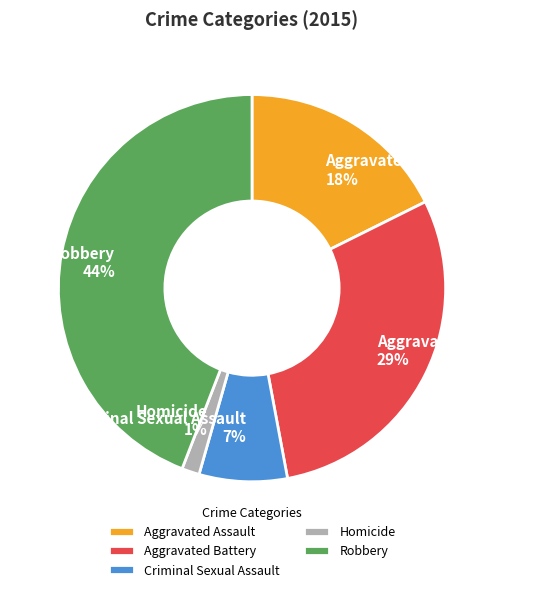

The Aggravated Assault slice represents 12% of the pie. True or false?

False